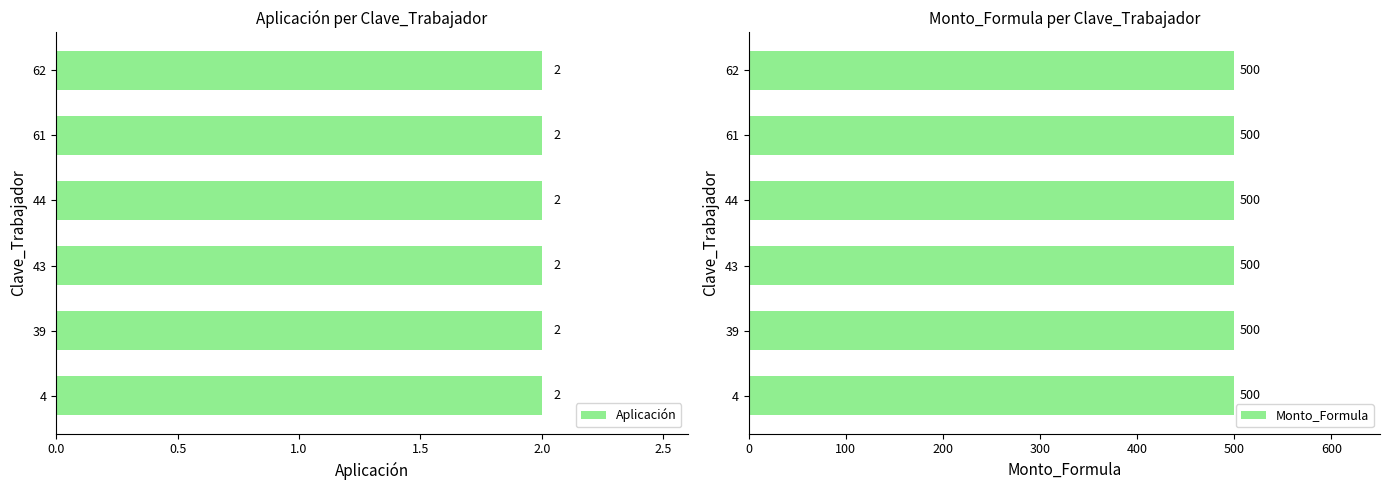

Does the chart contain any negative values?

No